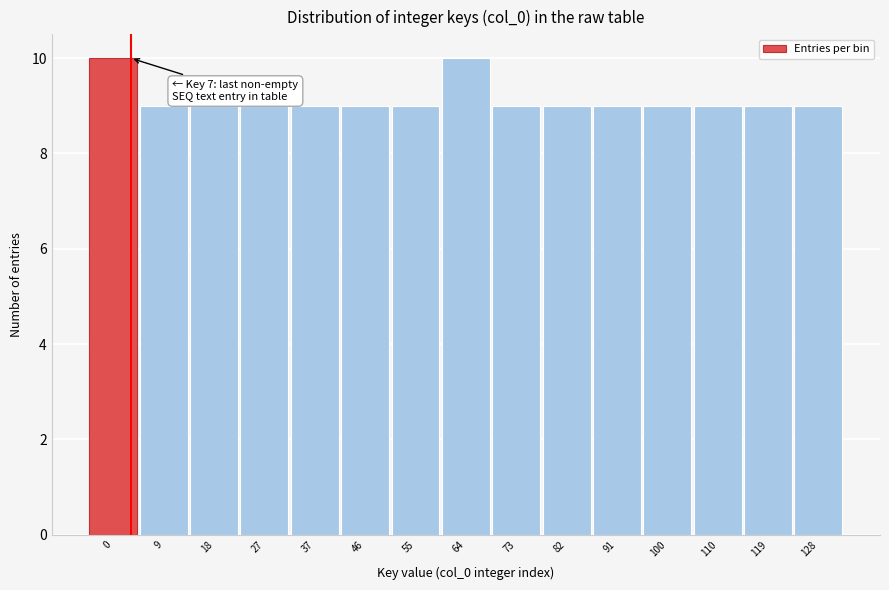

Reading left to right, extract all data points from this chart.

10	9	9	9	9	9	9	10	9	9	9	9	9	9	9